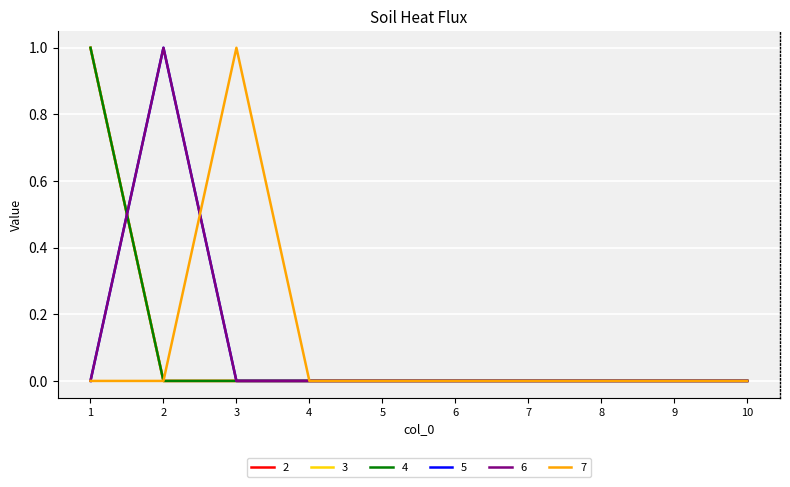

Is this an area chart (filled region under the line)?

No